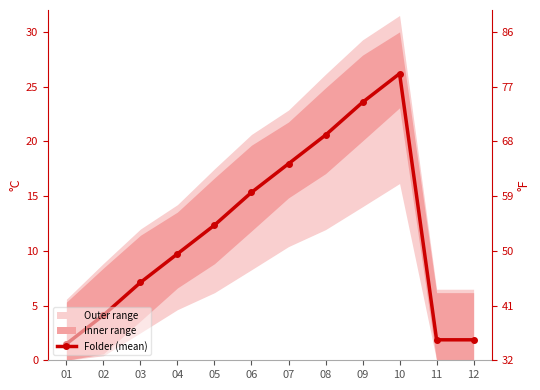

What is the difference between the values at 03 and 05?

5.2